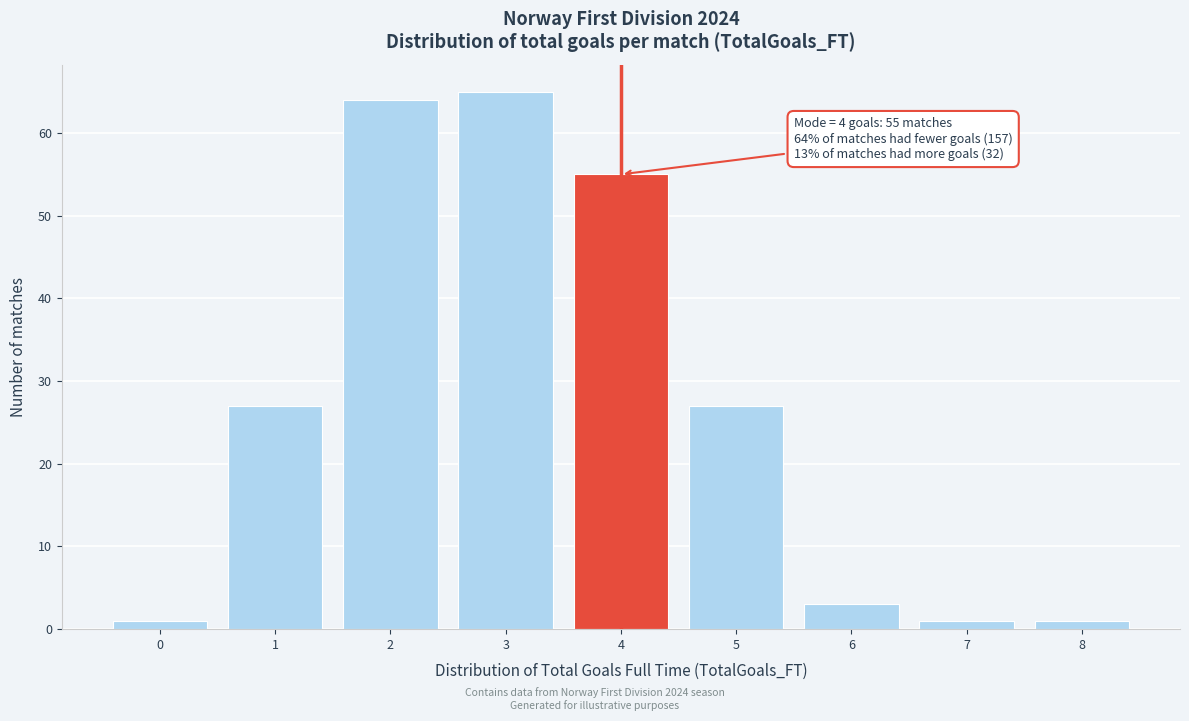

Over which range of the x-axis is the bar tallest?

2.5 to 3.5